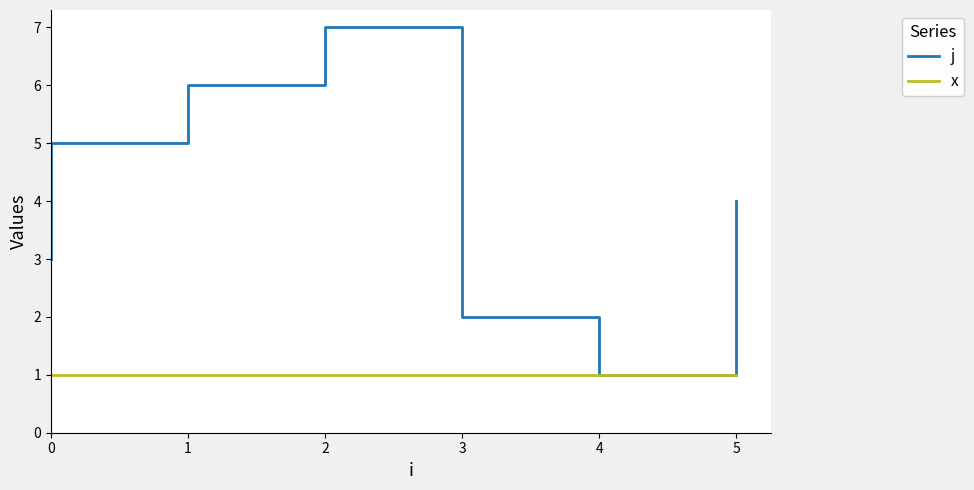

What is the difference between the highest and lowest values at 2?

6